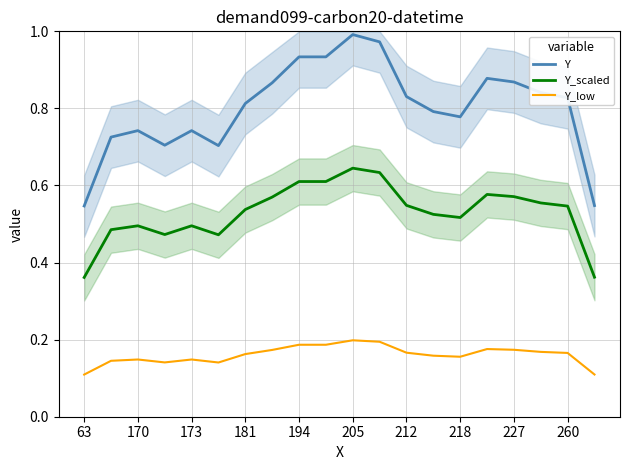

Which series has the largest total across all categories?

Y